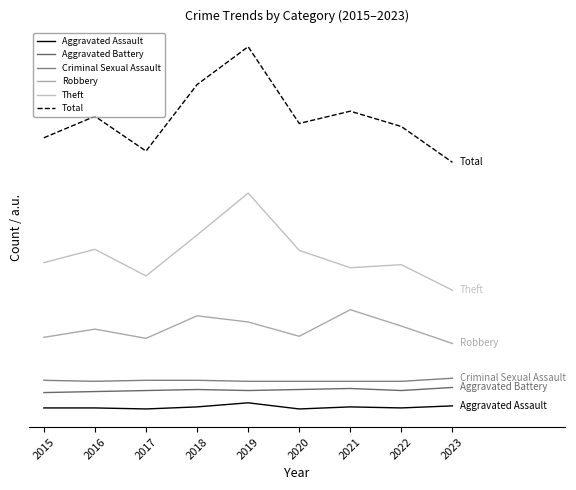

Which series has the widest spread of values?

Total